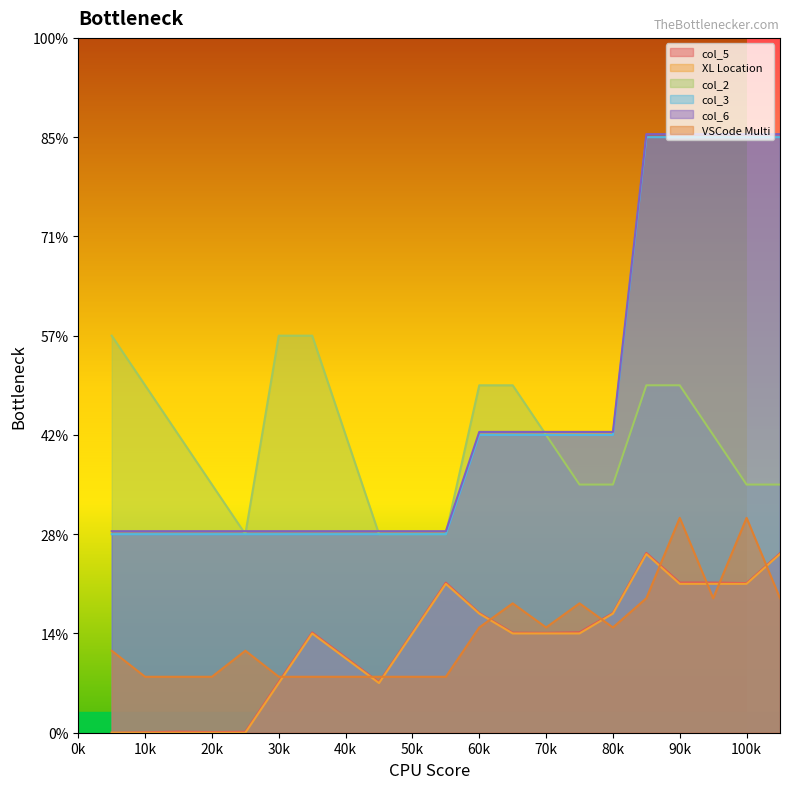

How many positive values does the XL Location series have?

15